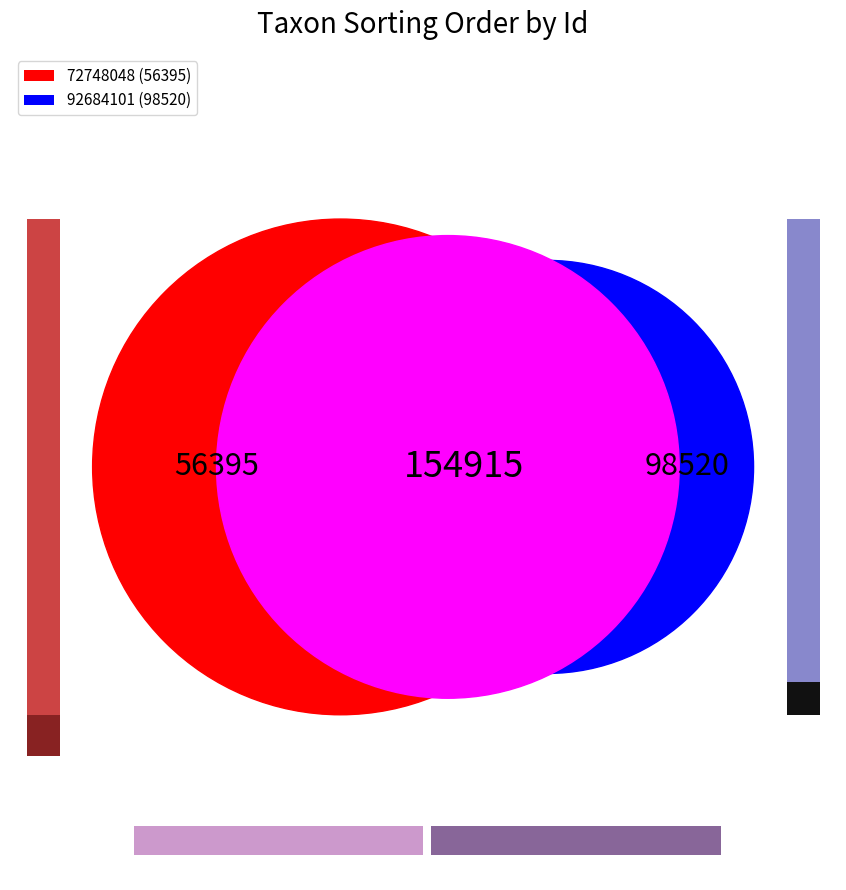

Approximately how many times larger is the value at 92684101 compared to 72748048?

1.7